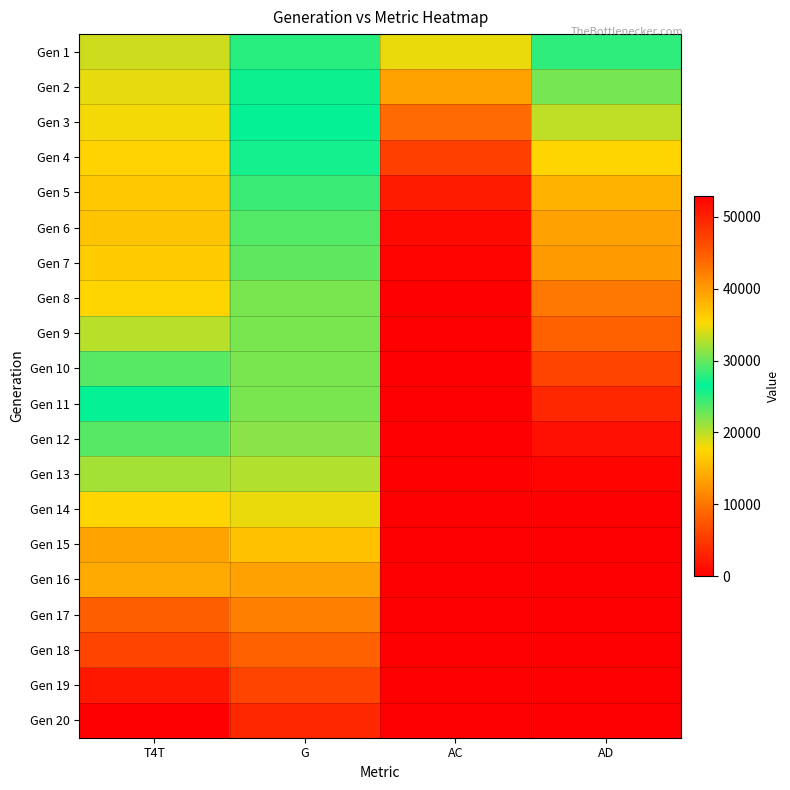

What is the total value across all series at T4T?

580335